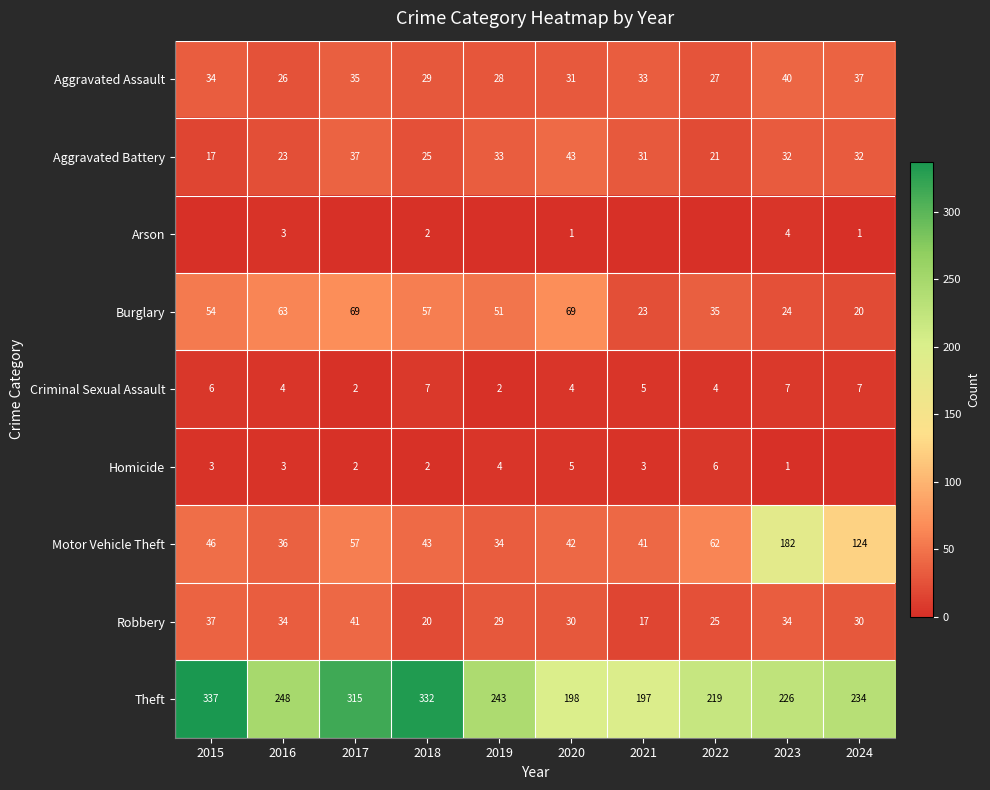

Is the value of Aggravated Battery at 2021 greater than the value of Homicide at 2016?

Yes